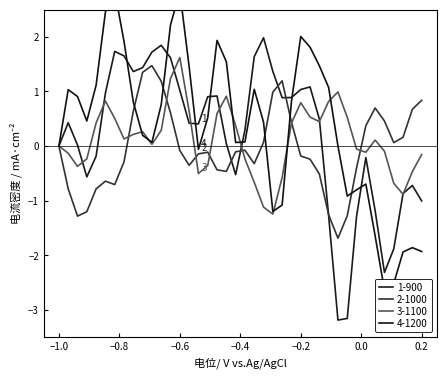

Reading right to left, list all the values displayed in this chart.

T7: -1.0	-0.7	-0.9	-1.9	-2.3	-1.2	-0.2	-1.3	-3.2	-3.2	-1.3	0.5	1.1	1.0	0.9	0.9	1.4	2.0	1.6	0.3	-0.5	0.0	0.9	0.9	0.4	0.4	1.0	1.6	1.8	1.7	1.4	1.4	1.7	1.7	1.0	-0.2	-0.6	0.0	0.4	0.0
P7: 0.8	0.7	0.2	0.1	0.5	0.7	0.4	-0.4	-1.3	-1.7	-1.3	-0.5	-0.2	-0.2	0.4	1.2	1.0	0.1	-0.3	-0.1	-0.1	-0.5	-0.4	-0.1	-0.1	-0.4	-0.1	0.6	1.2	1.5	1.4	0.6	-0.3	-0.7	-0.6	-0.8	-1.2	-1.3	-0.8	-0.0
P8: -0.2	-0.5	-0.9	-0.7	-0.1	0.1	-0.1	-0.1	0.5	1.0	0.8	0.4	0.5	0.8	0.4	-0.6	-1.2	-1.1	-0.7	-0.2	0.4	0.9	0.6	-0.4	-0.5	0.6	1.6	1.2	0.3	0.0	0.3	0.2	0.1	0.5	0.8	0.4	-0.2	-0.4	-0.1	-0.0
T8: -1.9	-1.9	-1.9	-2.5	-2.6	-1.6	-0.7	-0.8	-0.9	0.0	1.1	1.5	1.8	2.0	0.8	-1.1	-1.2	0.4	1.0	0.1	0.1	1.5	1.9	0.5	-0.1	1.5	2.8	2.2	0.8	0.1	0.2	0.8	1.9	2.8	2.5	1.1	0.5	0.9	1.0	0.0